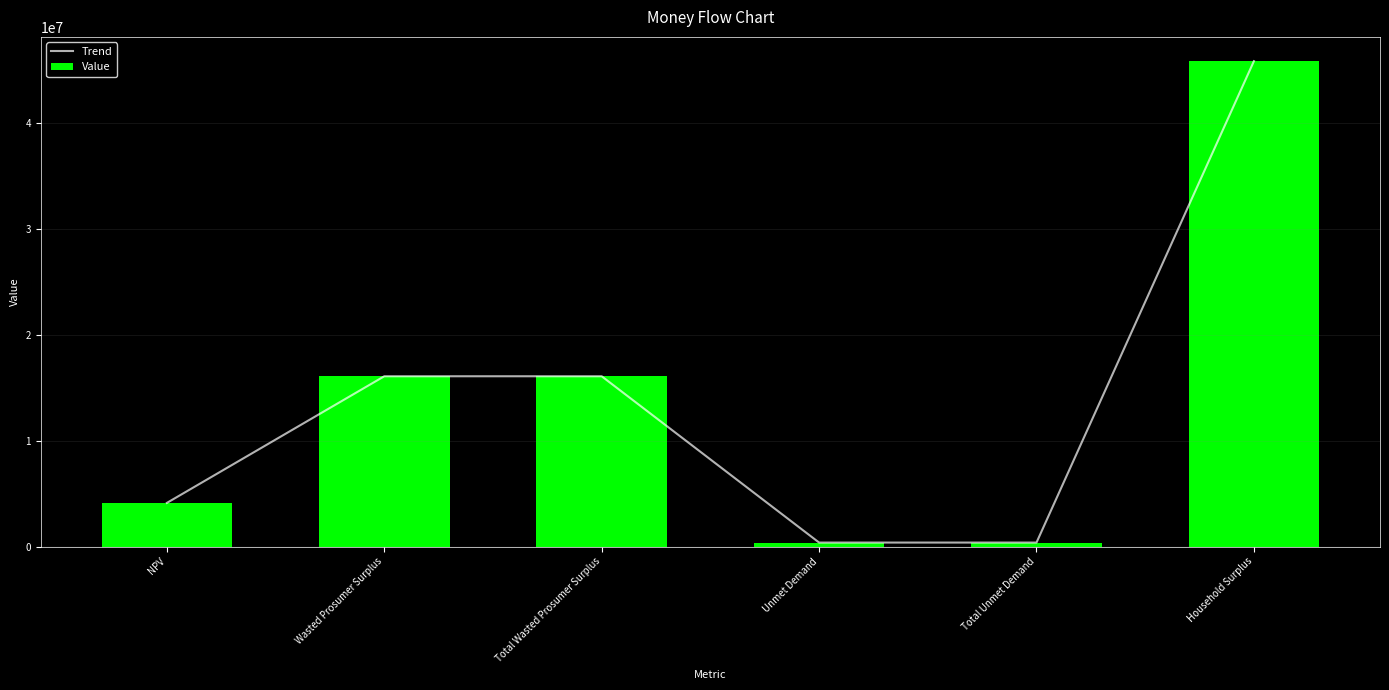

Where is Trend nearest to the value 23124935?

Wasted Prosumer Surplus